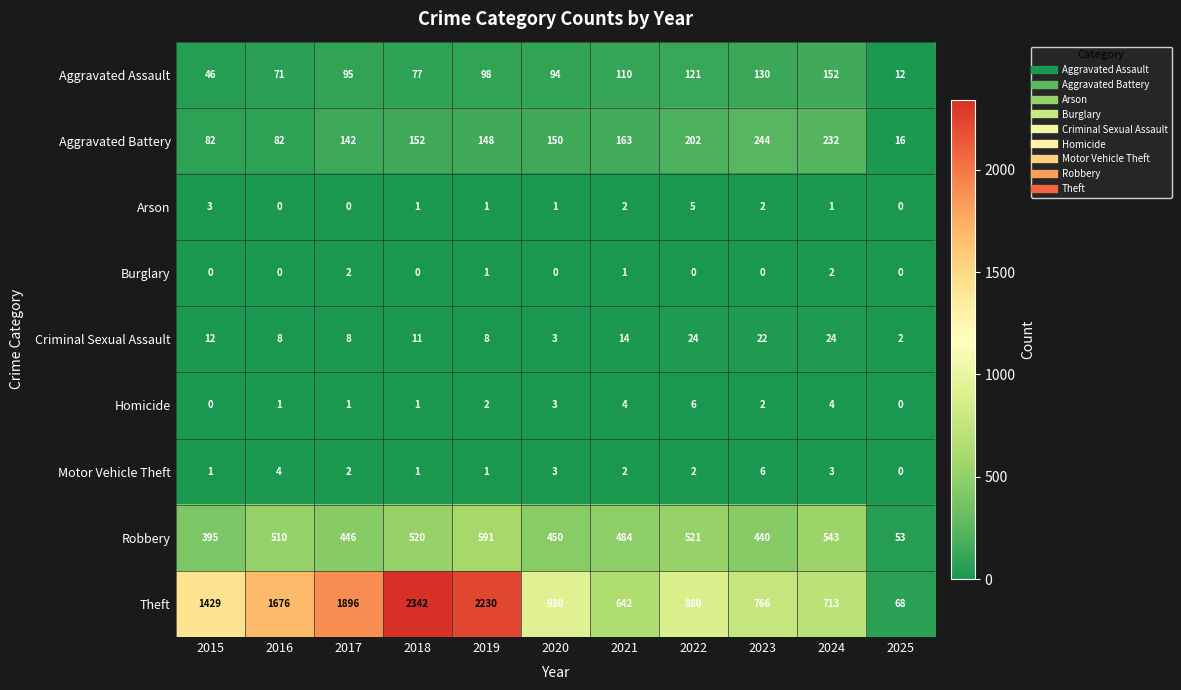

Where does the Robbery series first go above 484?

2016